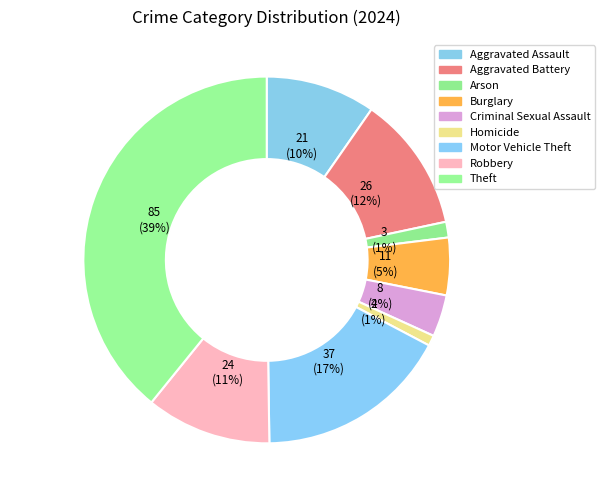

How many slices are in this pie chart?

9